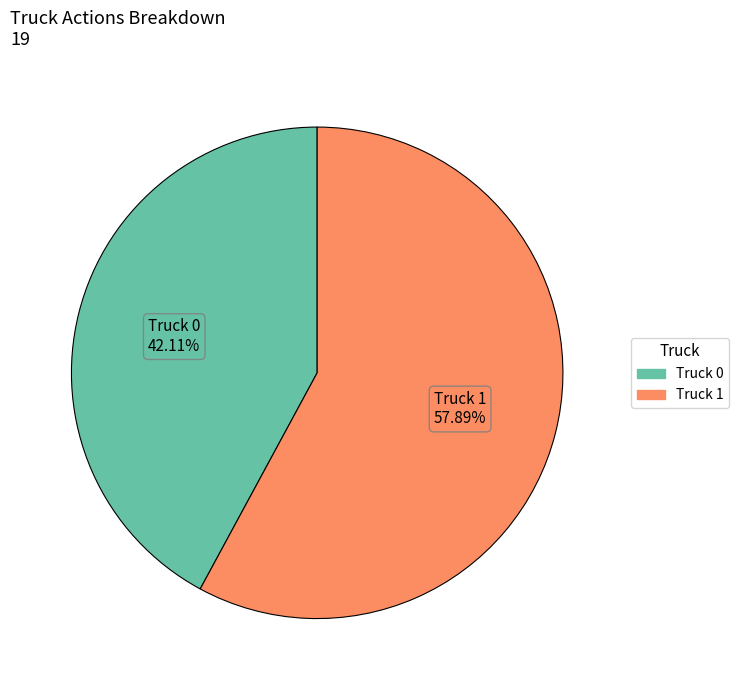

To the nearest percent, what is the difference between the largest and smallest slice percentages?

16%